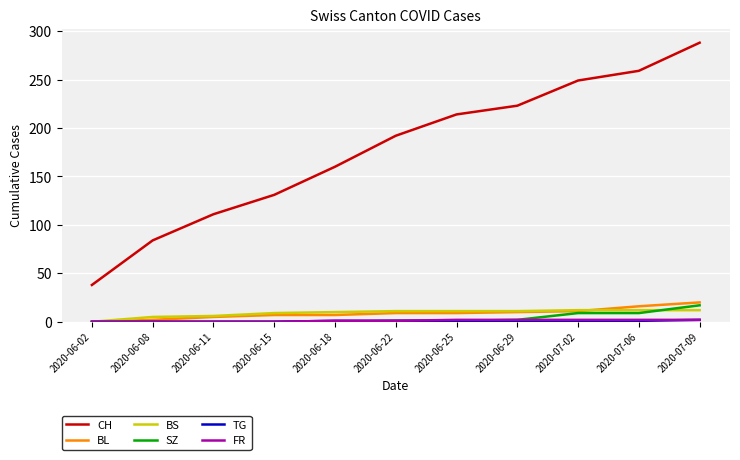

At which category is the sum across all series the highest?

2020-07-09